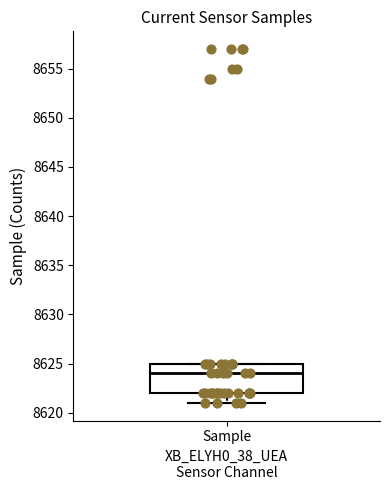

Where is the lower edge of the box for Sample on the y-axis? The values are not printed on the chart, so give them approximately, as read against the axis.

8622